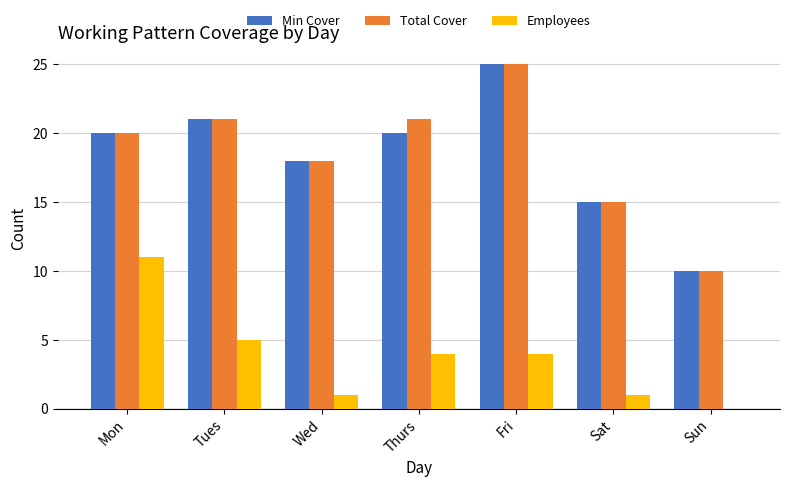

The Total Cover series shows 21 at Tues. True or false?

True